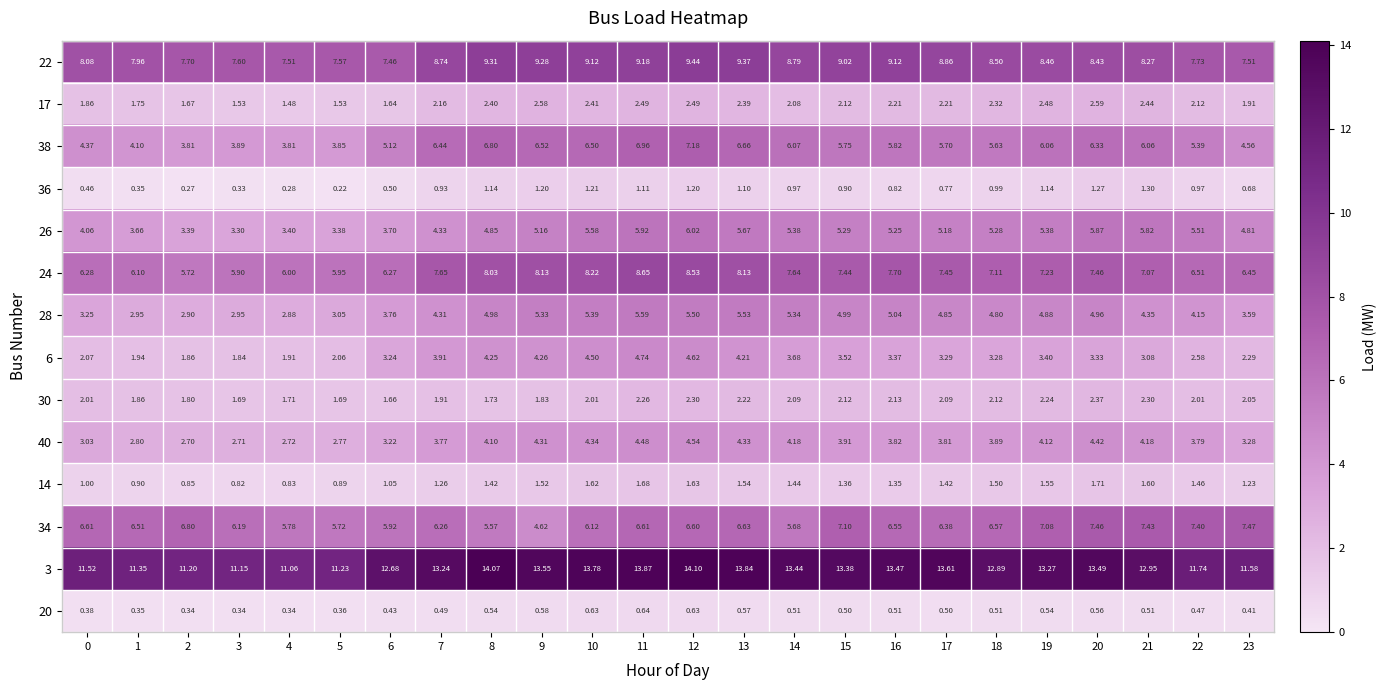

Is the value of 22 at 15 greater than the value of 34 at 8?

Yes